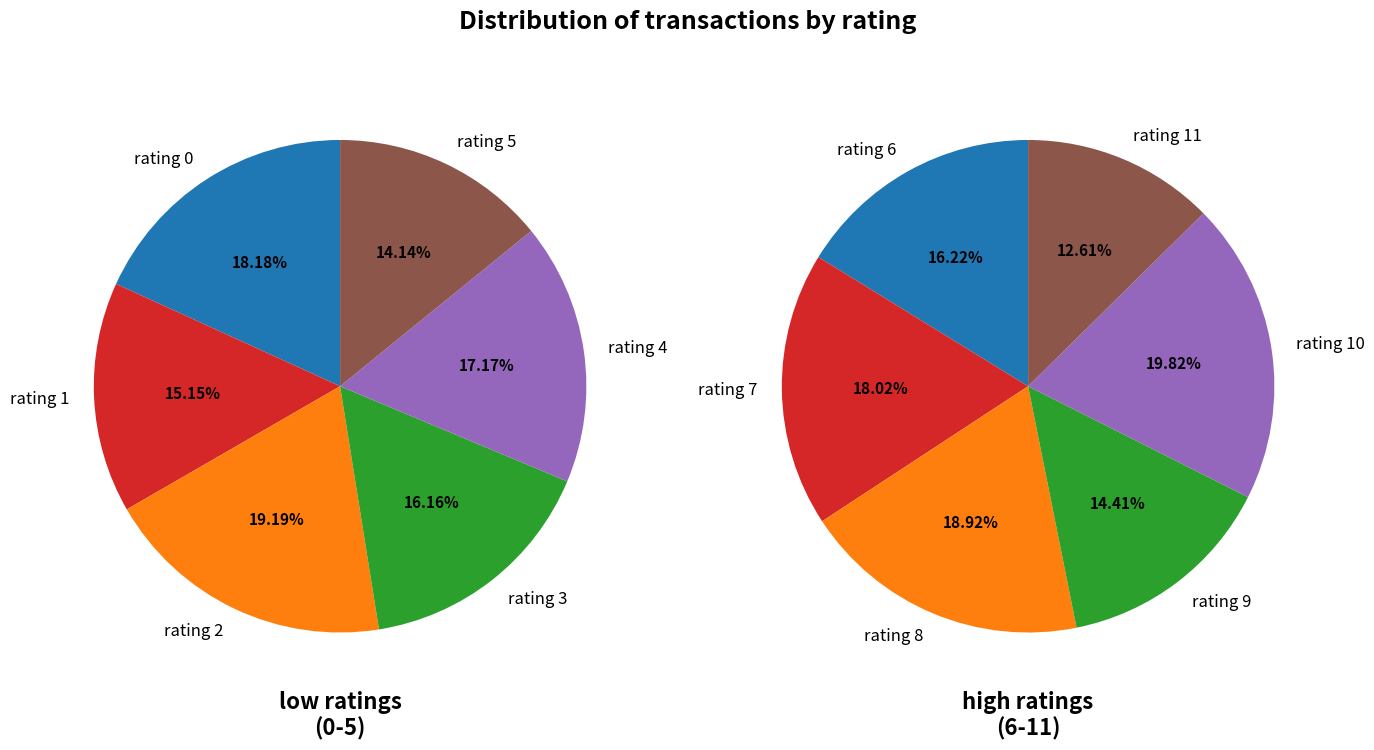

The rating_10 slice represents 16% of the pie. True or false?

False